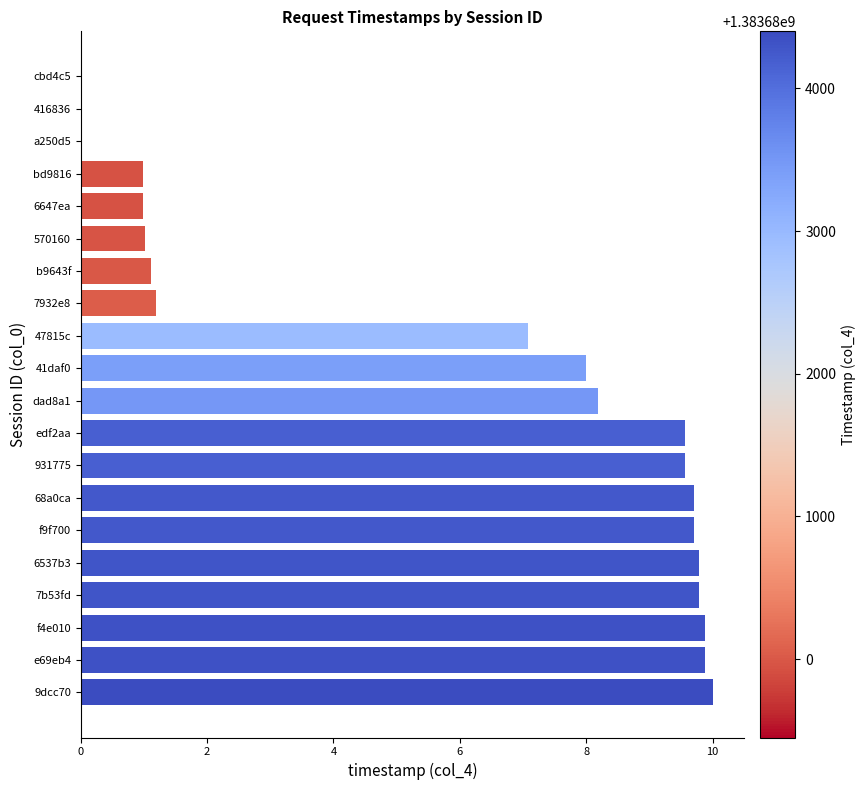

What is the change in value from dad8a1 to 9dcc70?

+1.8